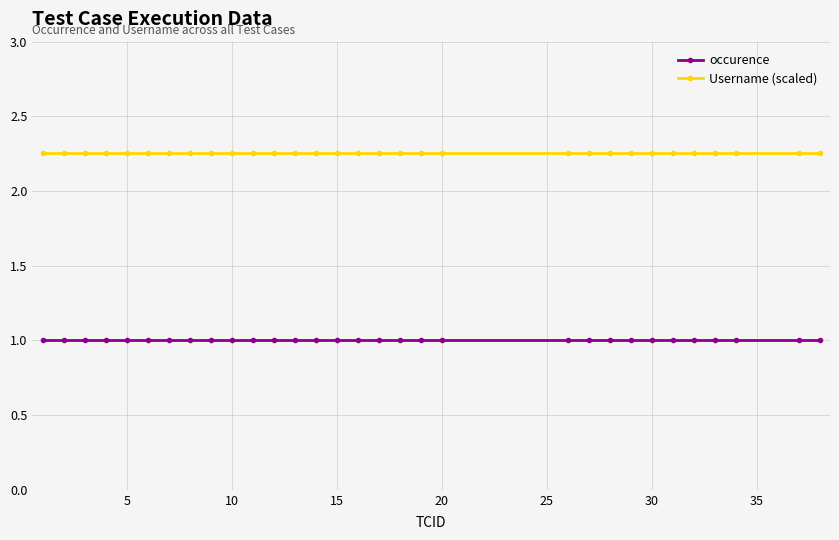

List the series in order of their peak value, highest first.

Username (scaled), occurence